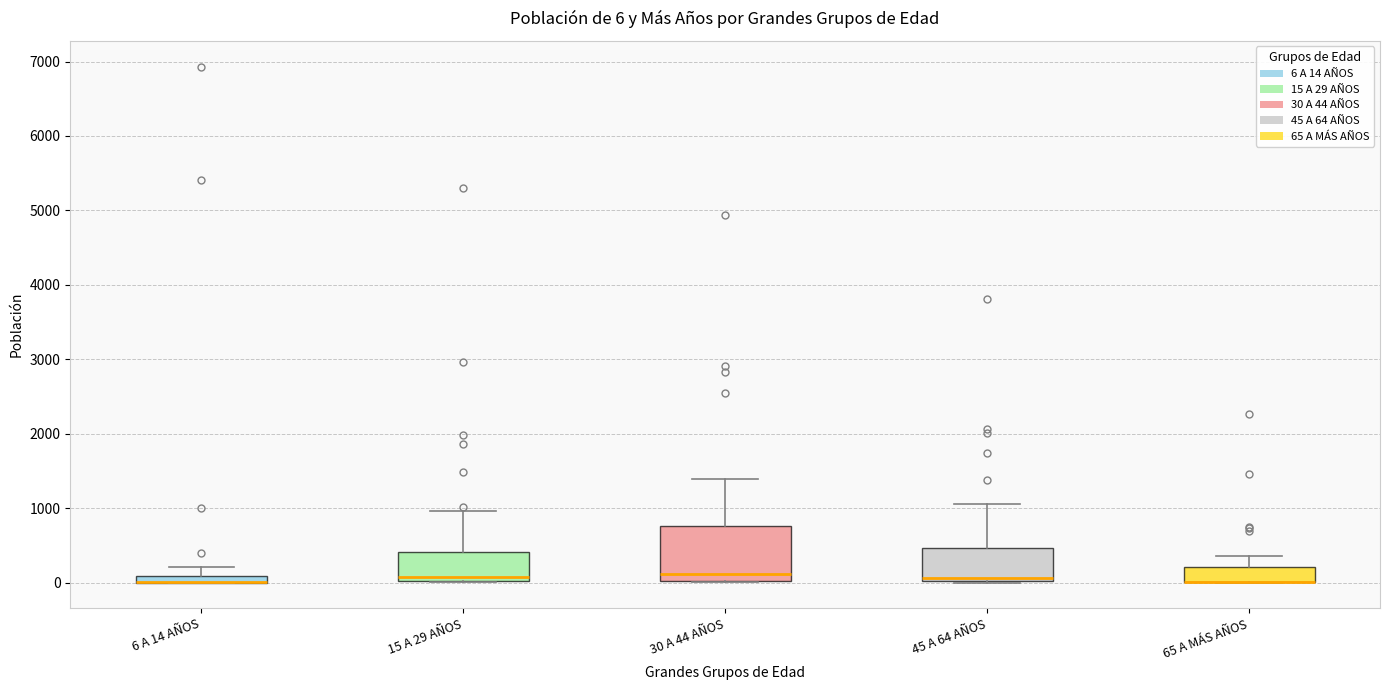

Comparing the boxes themselves (not the whiskers), which one is the tallest?

30 A 44 AÑOS